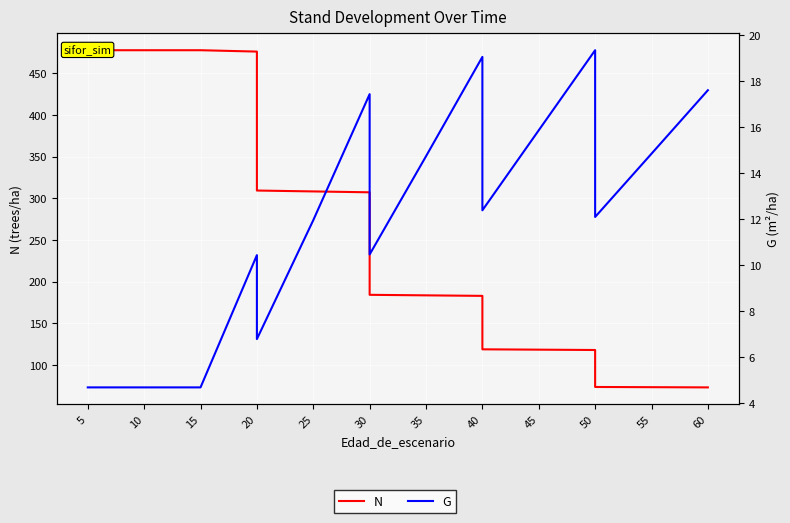

Which category has the highest value across all series?

5